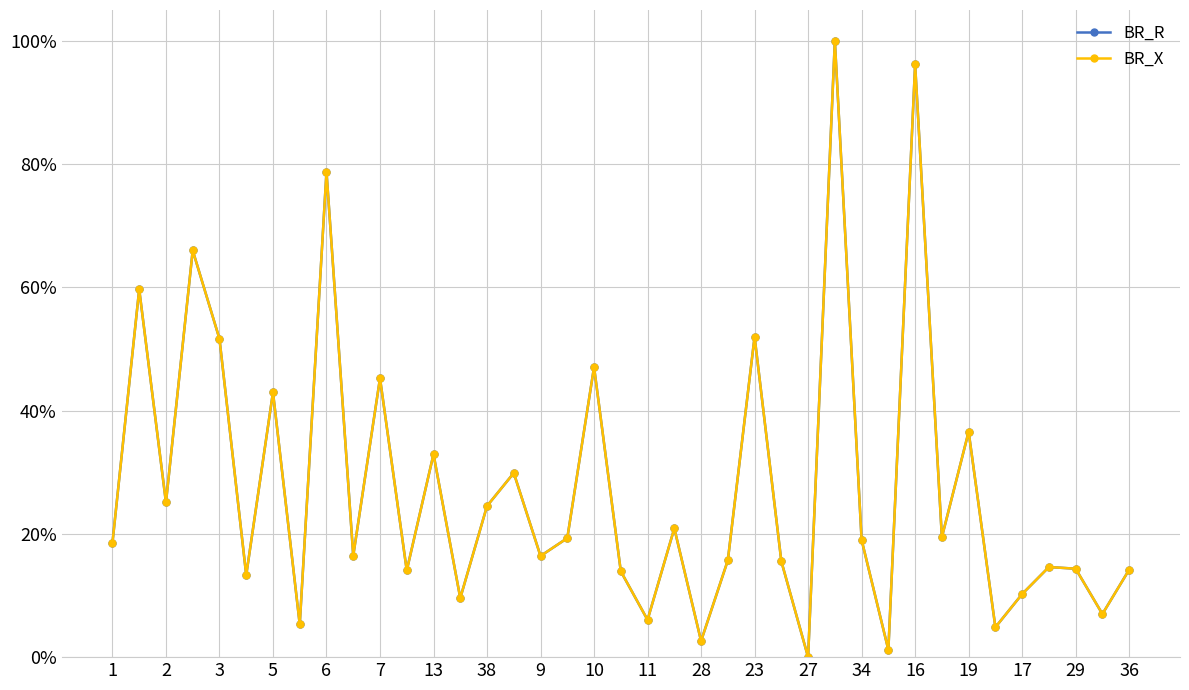

Does the chart have visible grid lines?

Yes